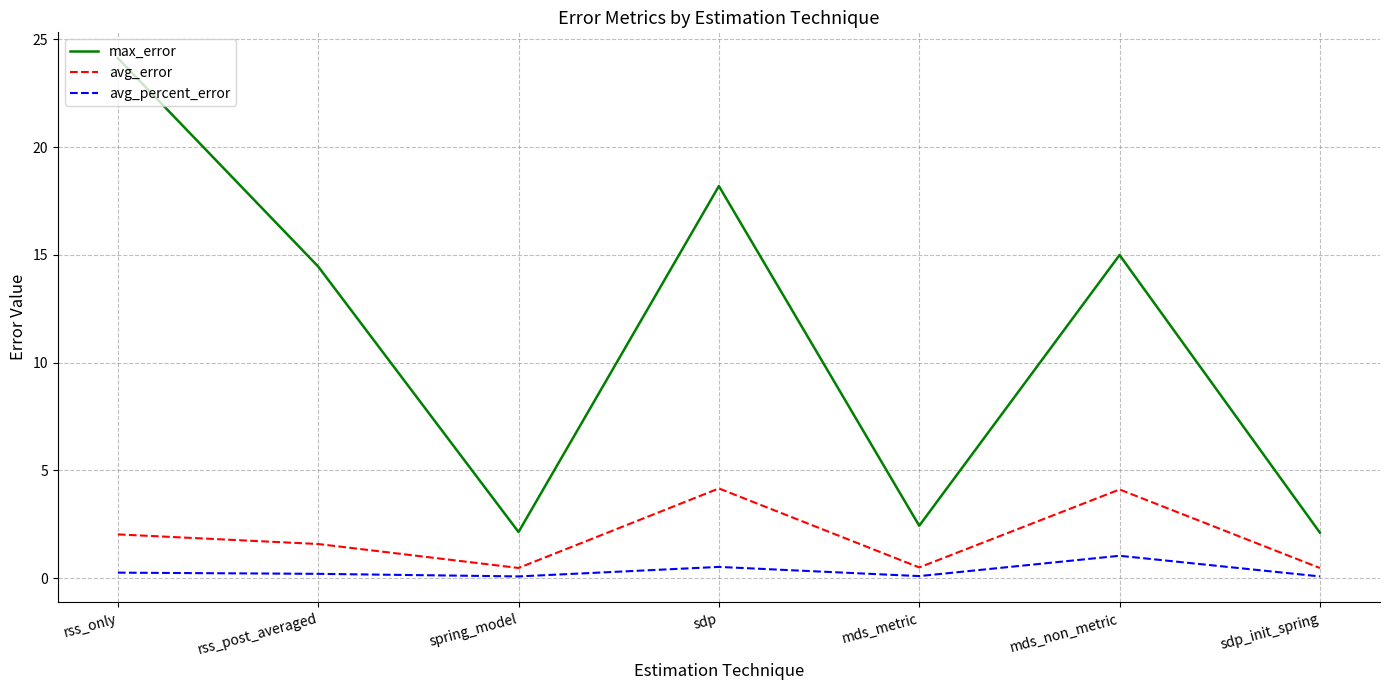

True or false: avg_percent_error has more than 1 interior local peaks.

True